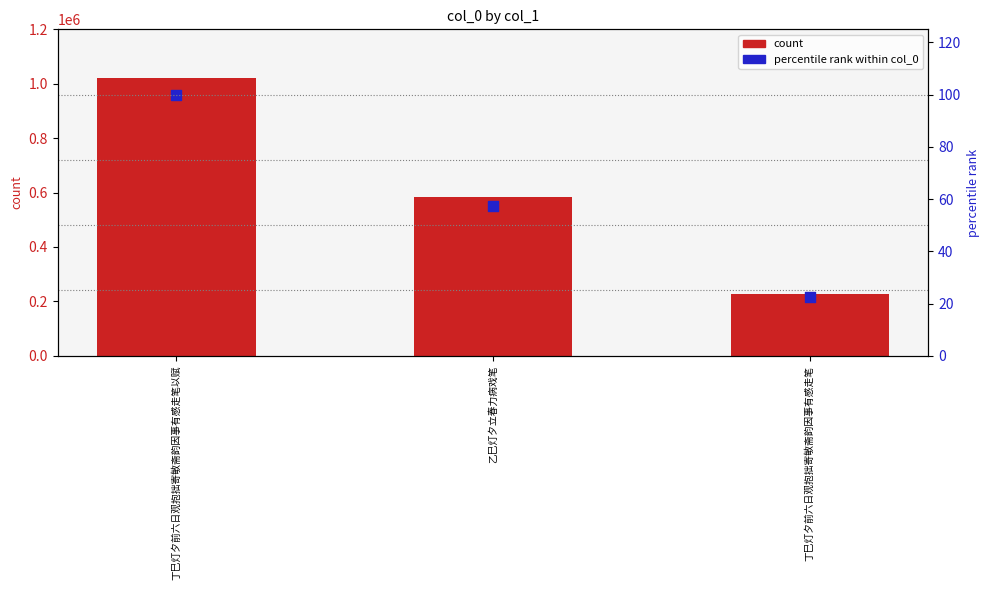

Which series contains the highest Y value?

col_0